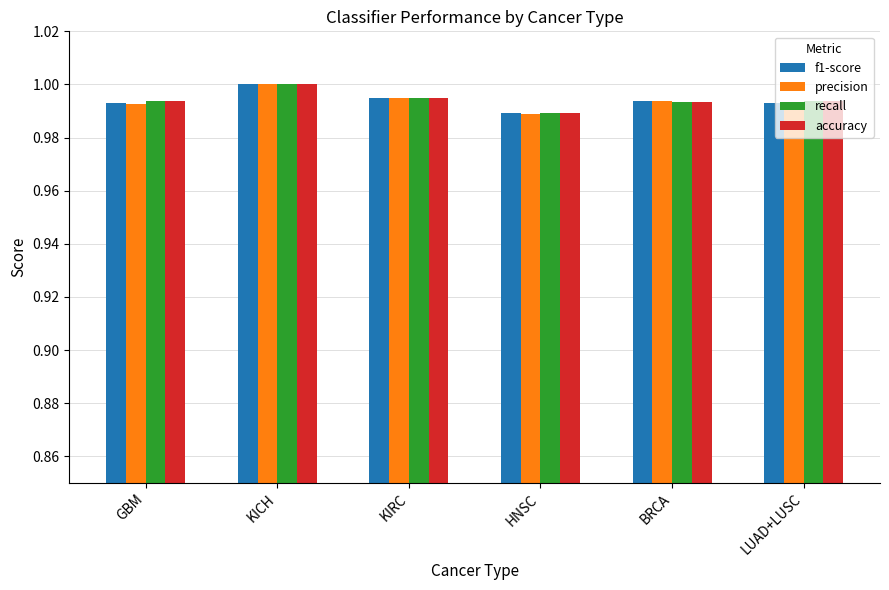

The value of f1-score at LUAD+LUSC is 1.0. True or false?

True